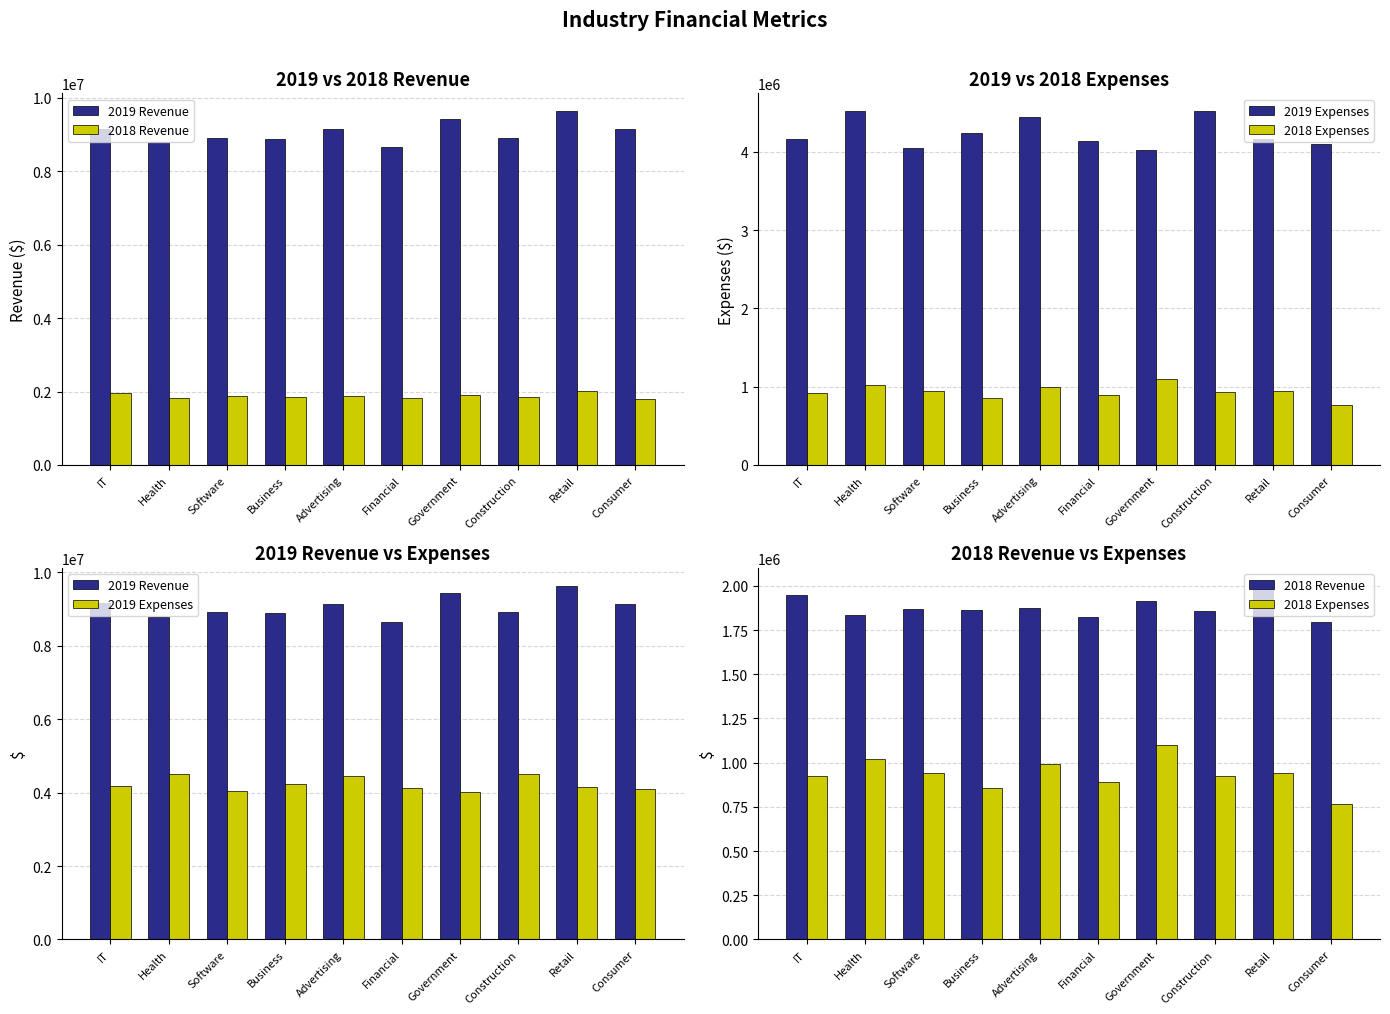

How many categories are shown in the chart?

10